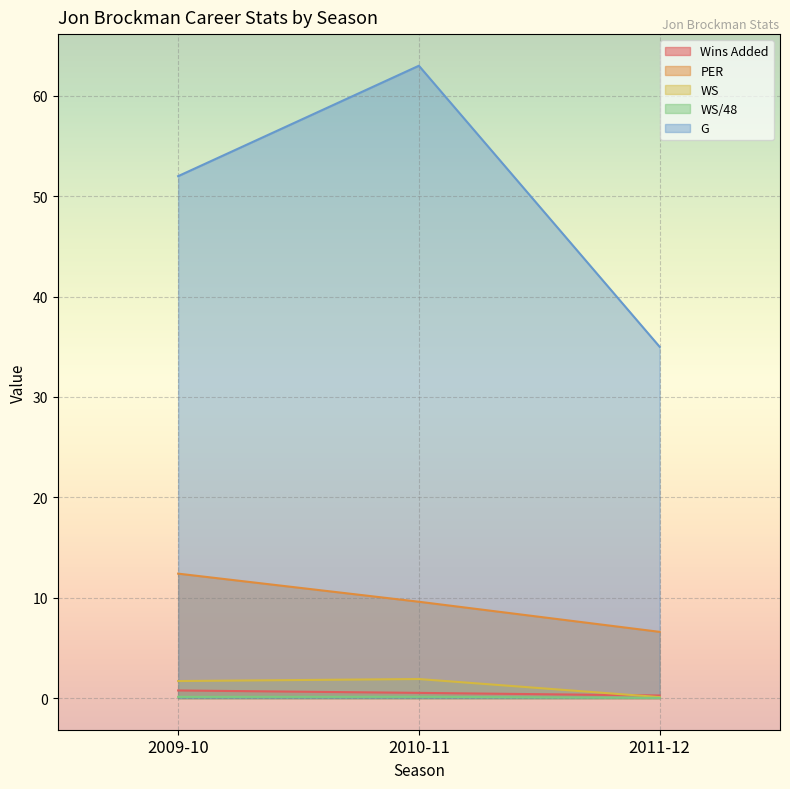

What are all the series names shown in the legend?

Wins Added, PER, WS, WS/48, G